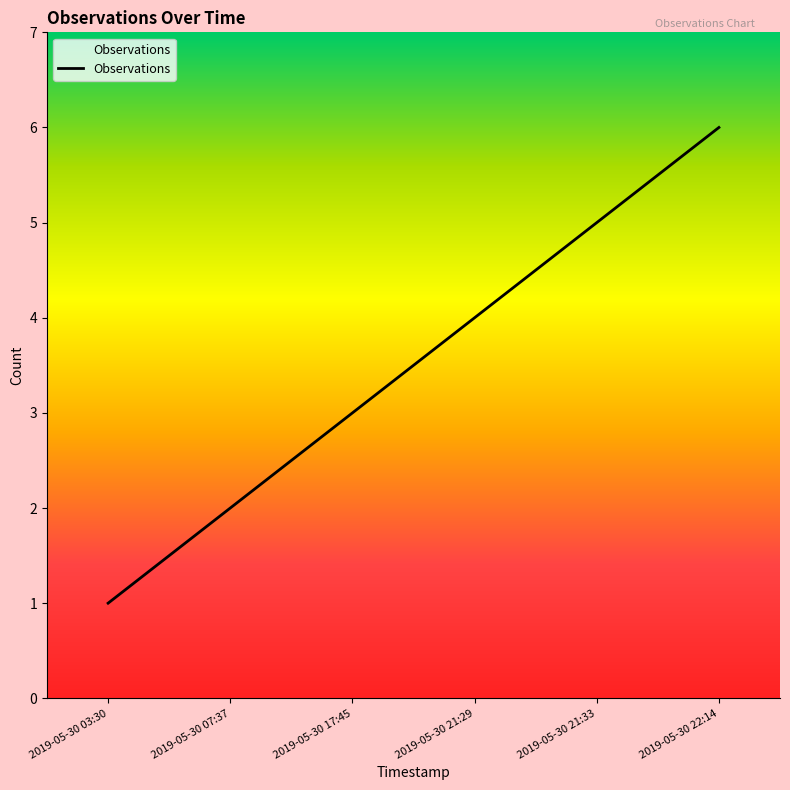

Read the value at 2019-05-30 21:29.

4